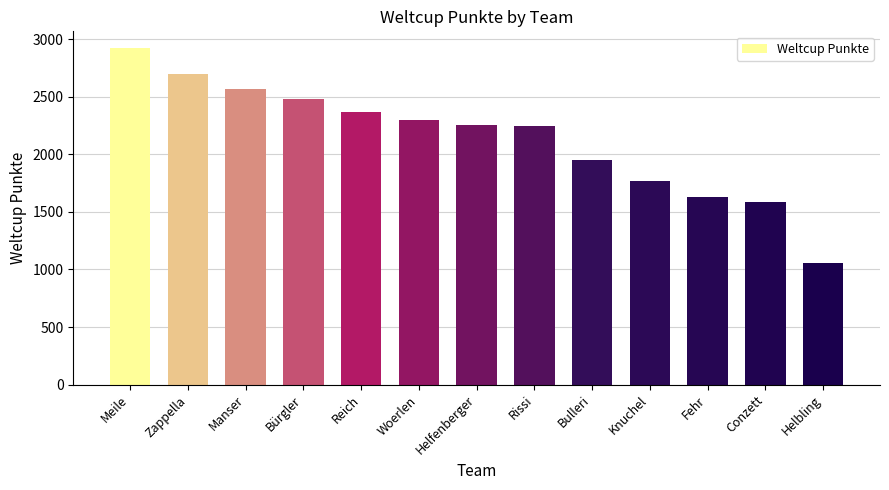

How many bars are there in total?

13